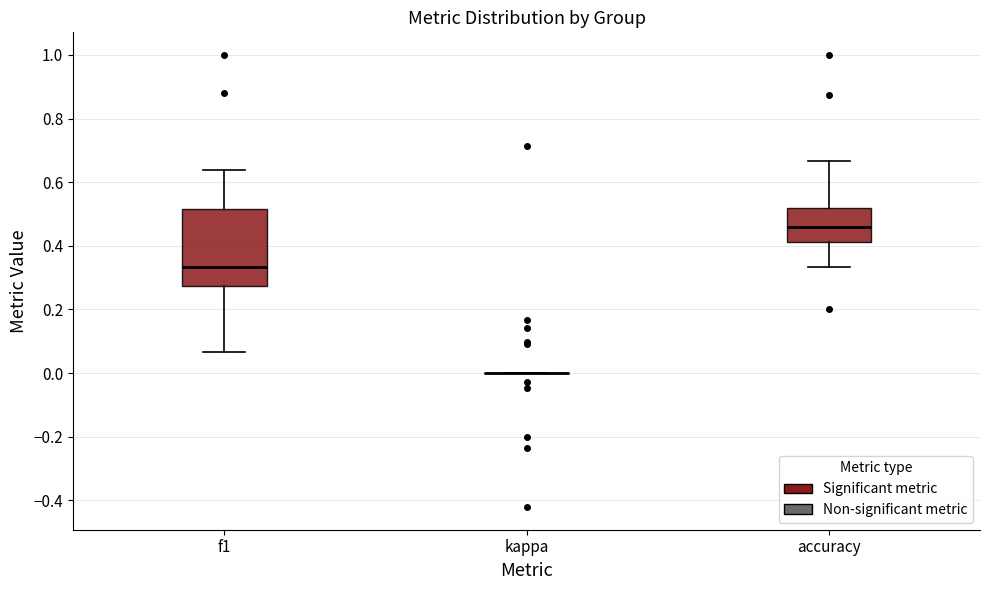

Reading left to right, read every box against the y-axis: the position of its median line, the range the box covers, and the ends of its whiskers. The values are not printed on the chart, so give them approximately, as read against the axis.

f1: median 0.34, box 0.28 to 0.52, whiskers 0.06 to 0.64
kappa: box collapsed to a line at 0.00, whiskers 0.00 to 0.00
accuracy: median 0.46, box 0.42 to 0.52, whiskers 0.34 to 0.66